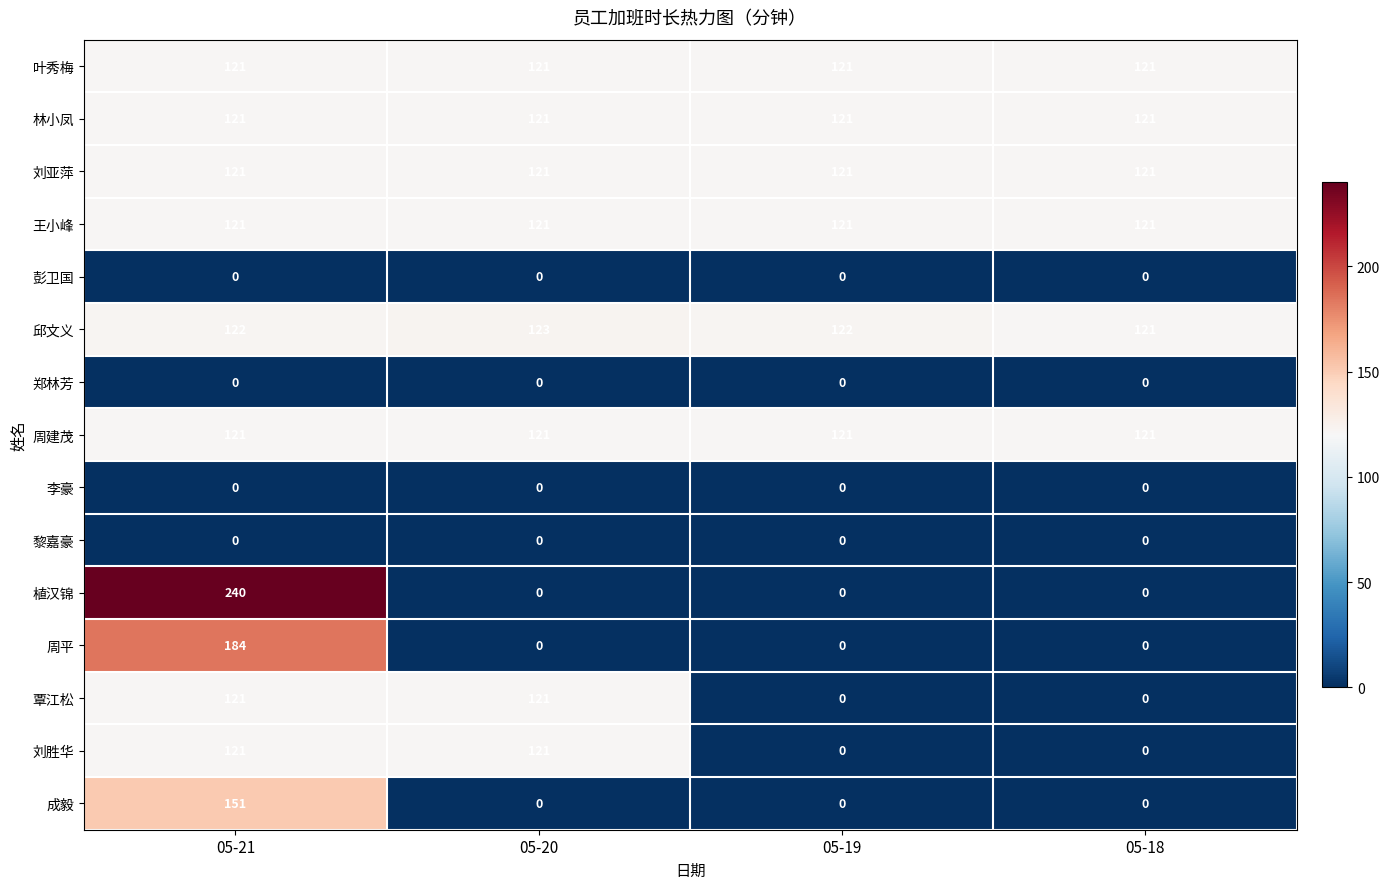

Which series has the widest spread of values?

植汉锦